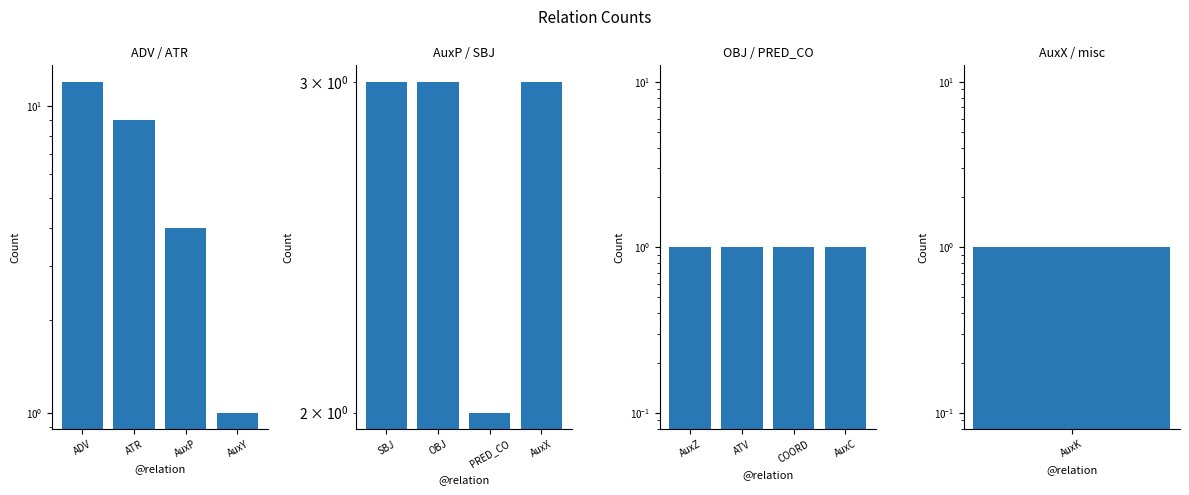

What is the minimum value shown in the chart?

1